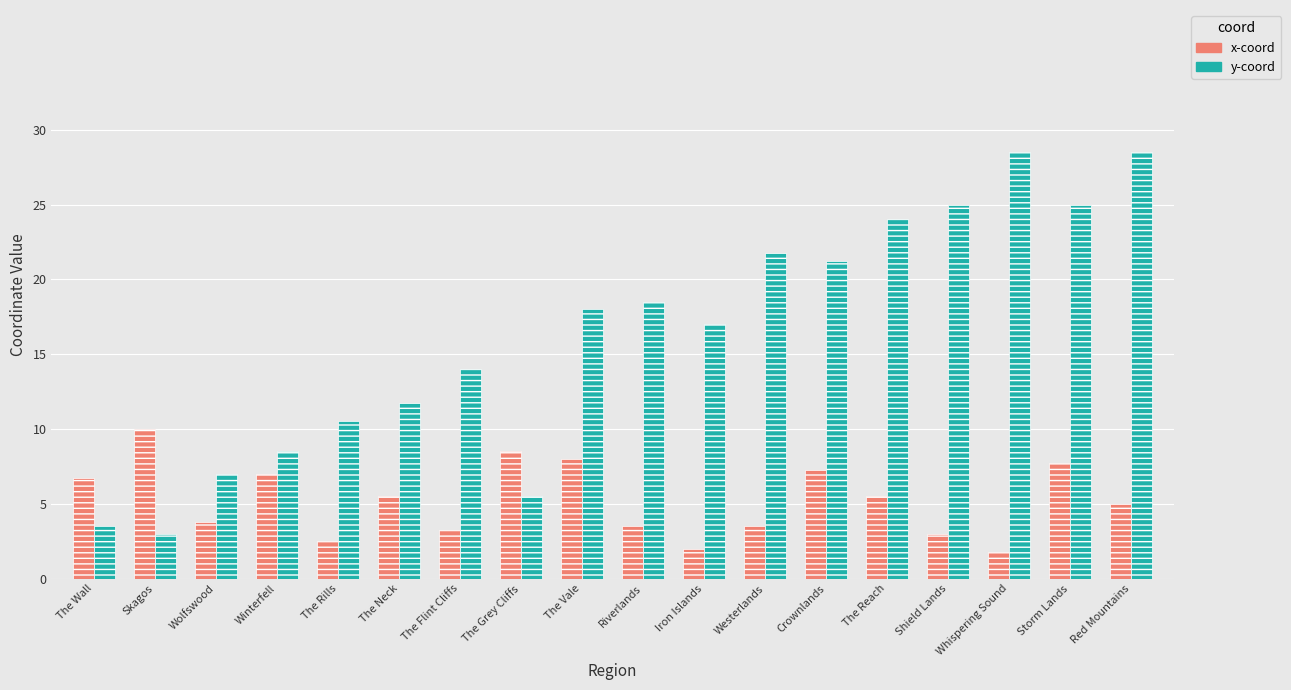

What is the value of the x-coord bar at the 6th from the left?

5.5